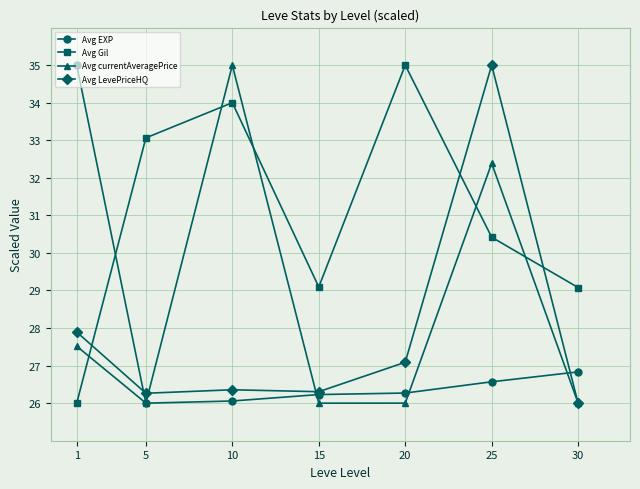

At which label is Avg Gil closest to 30?

25